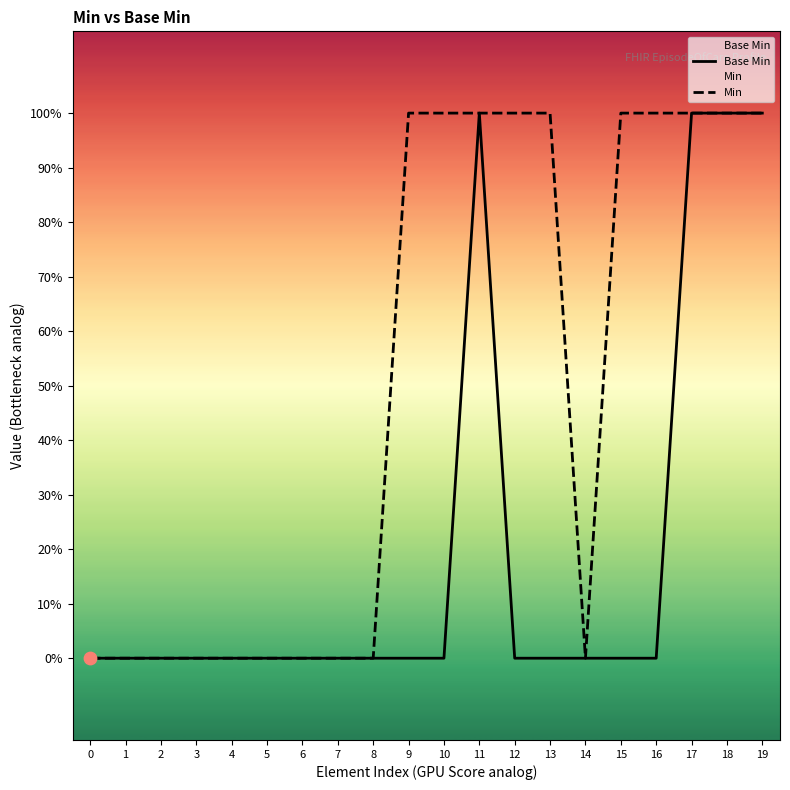

Which series has the largest Y range (max minus min)?

Base Min